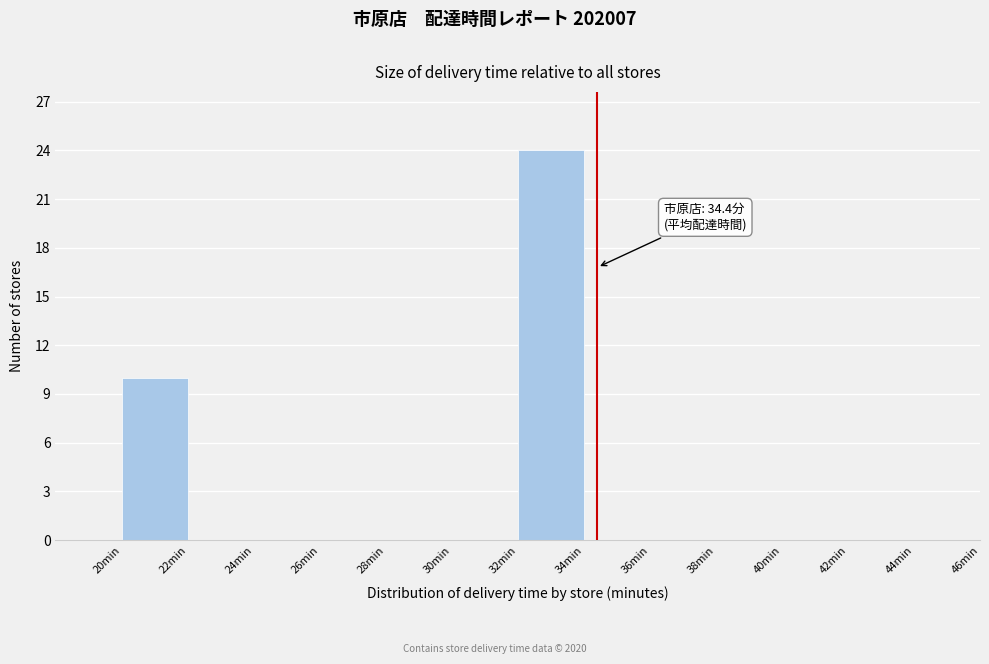

Over which range of the x-axis is the bar tallest?

32 to 34